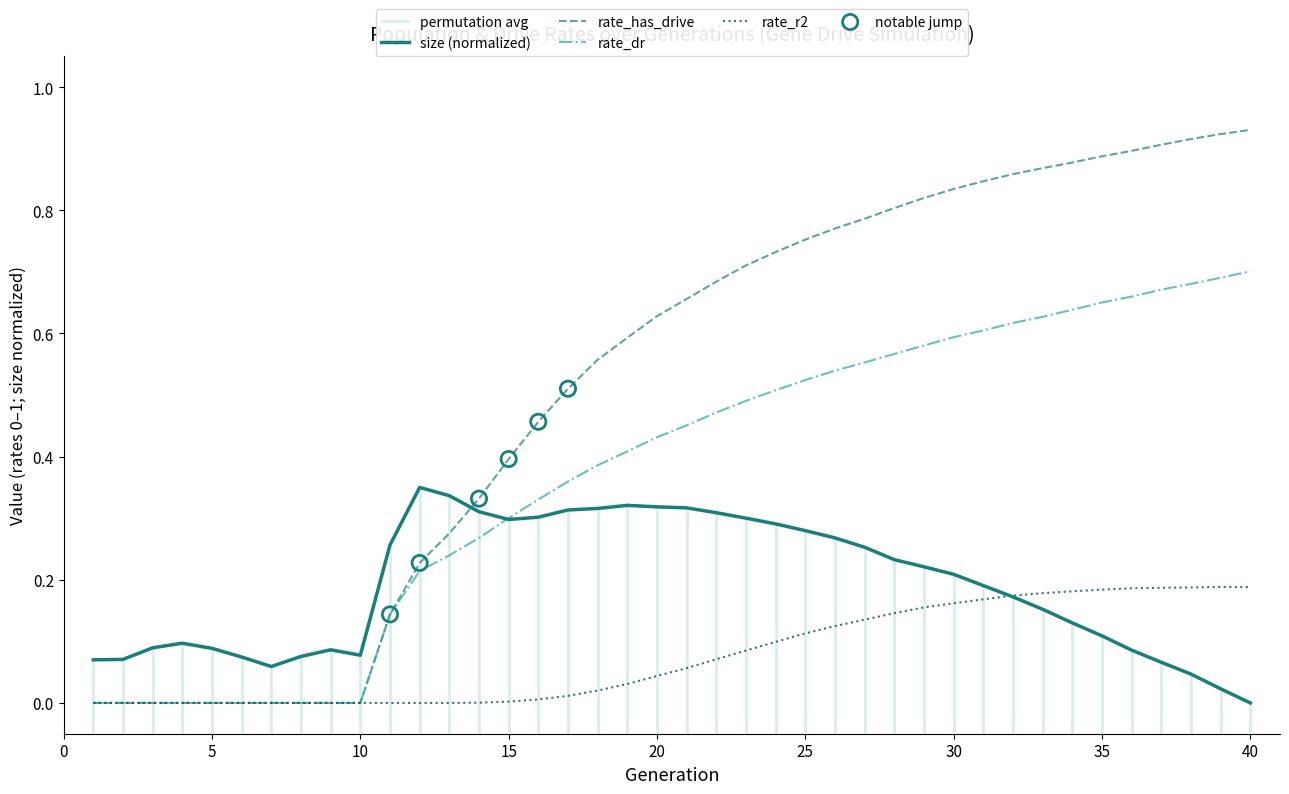

Is the value of size (normalized) at 20 greater than the value of rate_has_drive at 35?

No